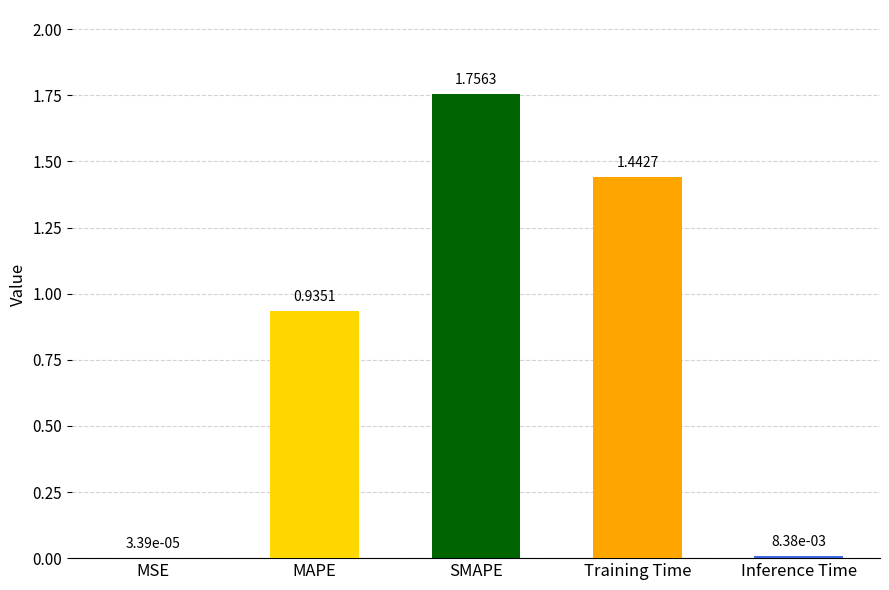

Between MSE and SMAPE, which is larger?

SMAPE